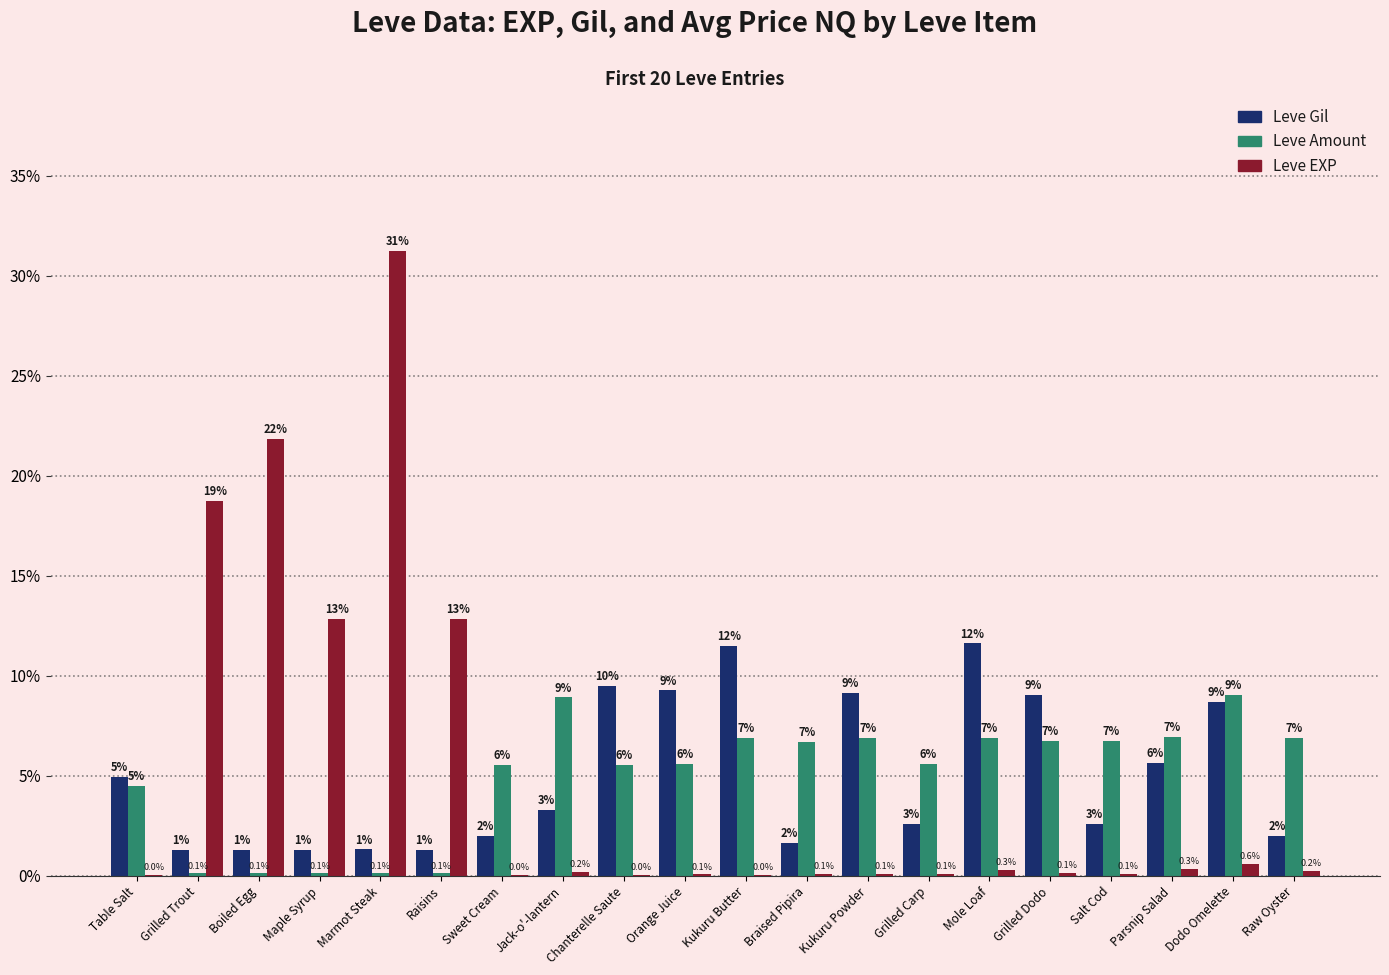

What is the total value across all series at Table Salt?

9.5